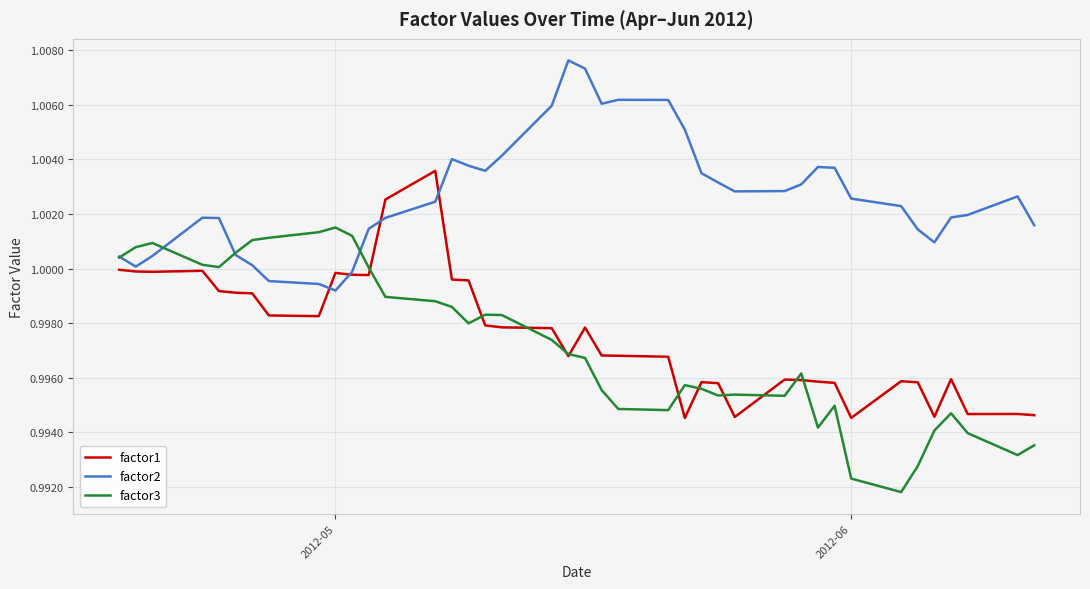

In factor1, how many points are higher than both neighbors (excluding endpoints)?

9